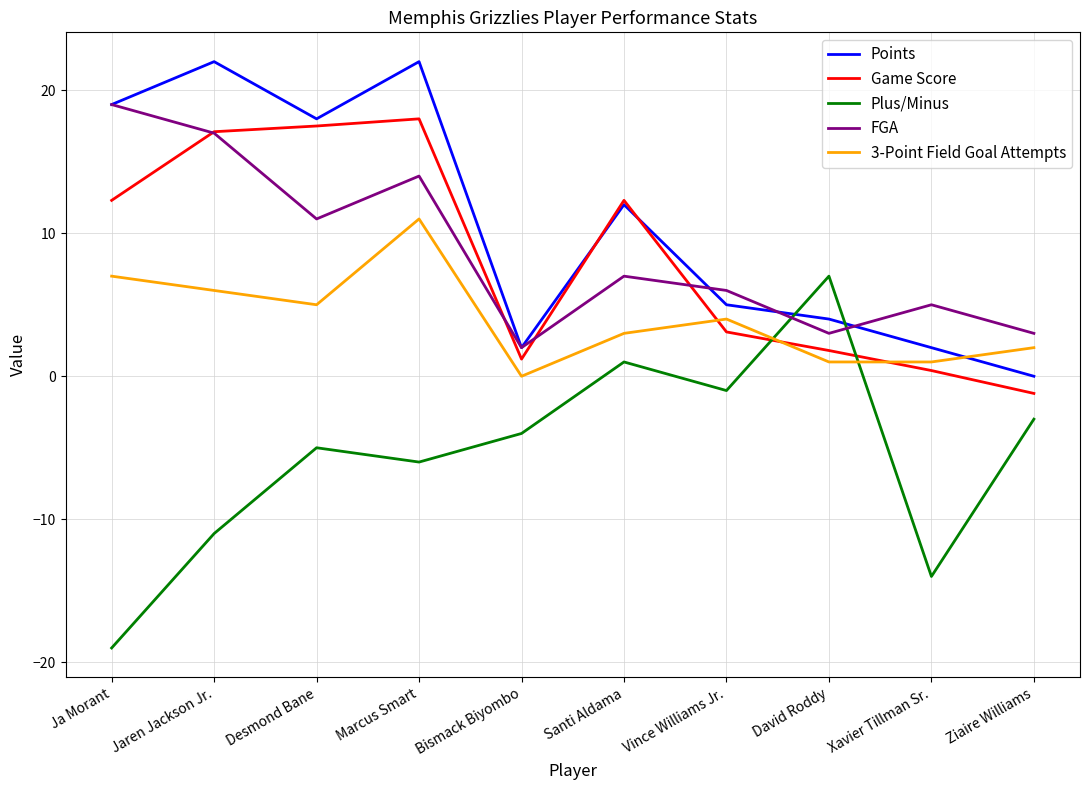

Between which two adjacent categories do 3-Point Field Goal Attempts and Game Score first intersect?

Santi Aldama and Vince Williams Jr.